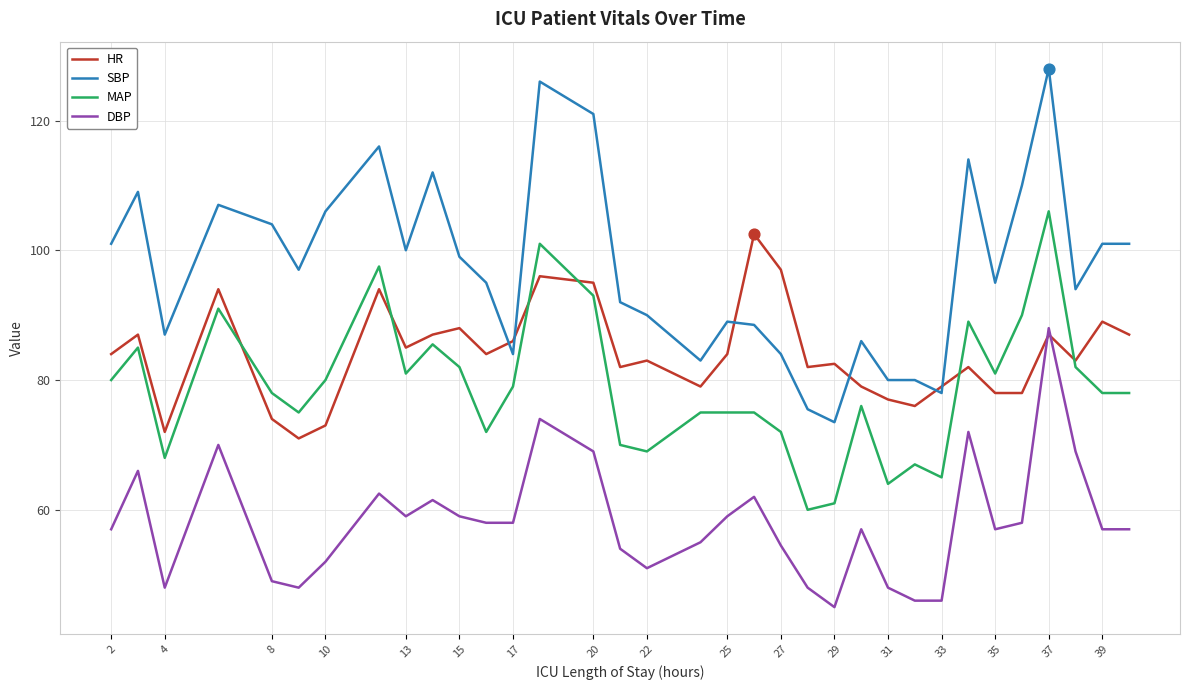

What are all the series names shown in the legend?

HR, SBP, MAP, DBP